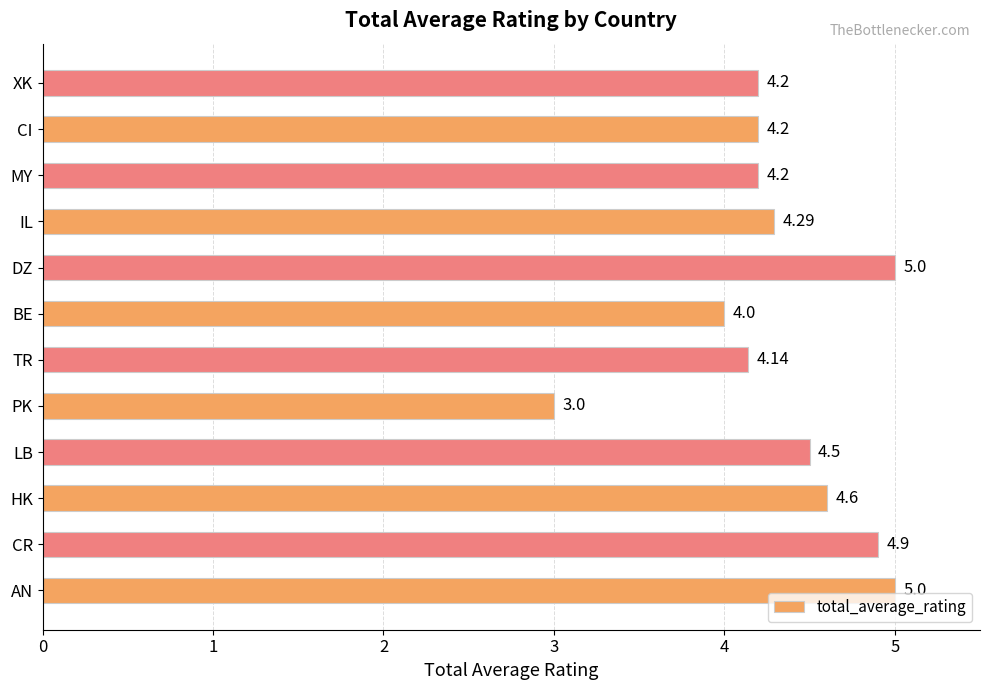

Count the number of categories in the chart.

12